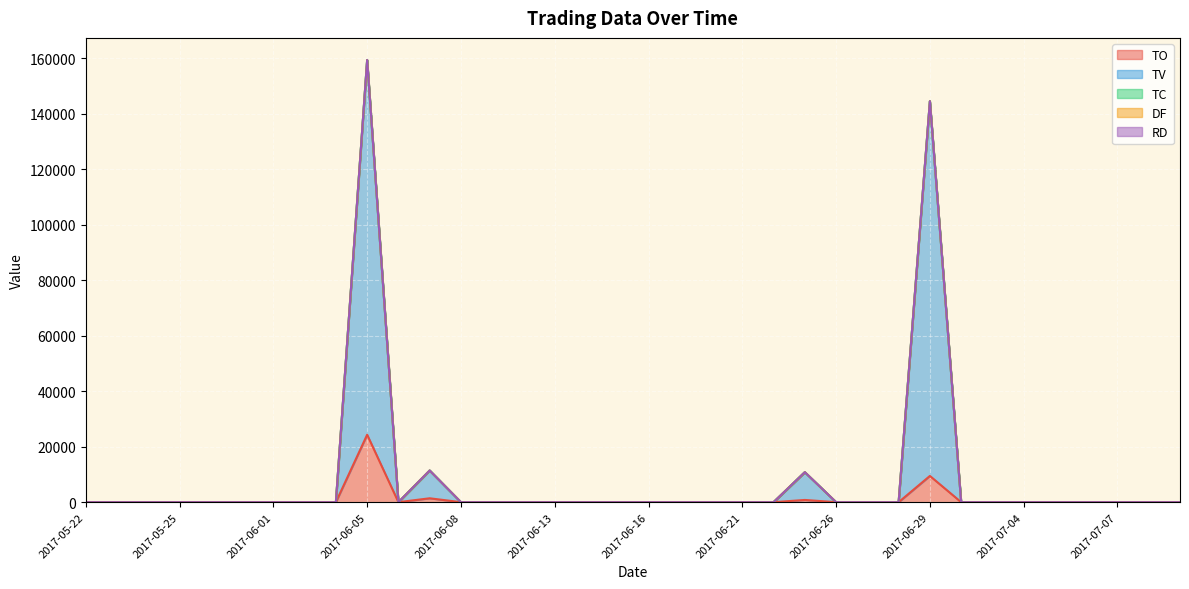

Which series has the widest spread of values?

TV